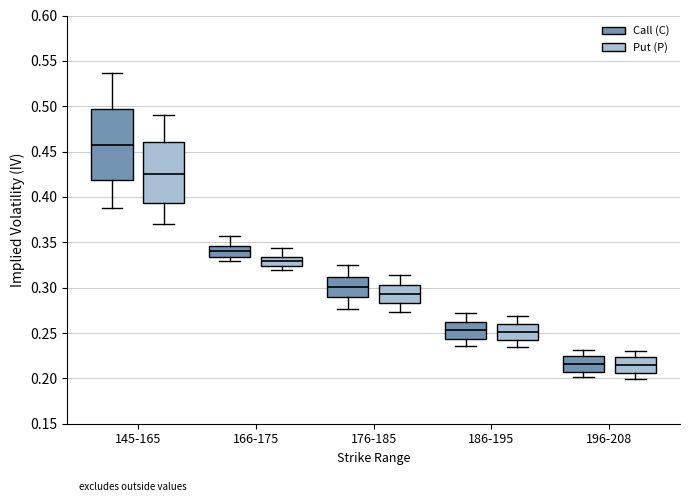

Reading left to right, transcribe this box plot: for each box, give where its median line is, the range the box spans, and where its two whiskers end, as read against the y-axis. The values are not printed on the chart, so give them approximately, as read against the axis.

145-165 (Call (C)): median 0.455, box 0.420 to 0.495, whiskers 0.390 to 0.535
145-165 (Put (P)): median 0.425, box 0.395 to 0.460, whiskers 0.370 to 0.490
166-175 (Call (C)): median 0.340, box 0.335 to 0.345, whiskers 0.330 to 0.355
166-175 (Put (P)): median 0.330, box 0.325 to 0.335, whiskers 0.320 to 0.345
176-185 (Call (C)): median 0.300, box 0.290 to 0.310, whiskers 0.275 to 0.325
176-185 (Put (P)): median 0.295, box 0.285 to 0.305, whiskers 0.275 to 0.315
186-195 (Call (C)): median 0.255, box 0.245 to 0.260, whiskers 0.235 to 0.270
186-195 (Put (P)): median 0.250, box 0.240 to 0.260, whiskers 0.235 to 0.270
196-208 (Call (C)): median 0.215, box 0.205 to 0.225, whiskers 0.200 to 0.230
196-208 (Put (P)): median 0.215, box 0.205 to 0.225, whiskers 0.200 to 0.230